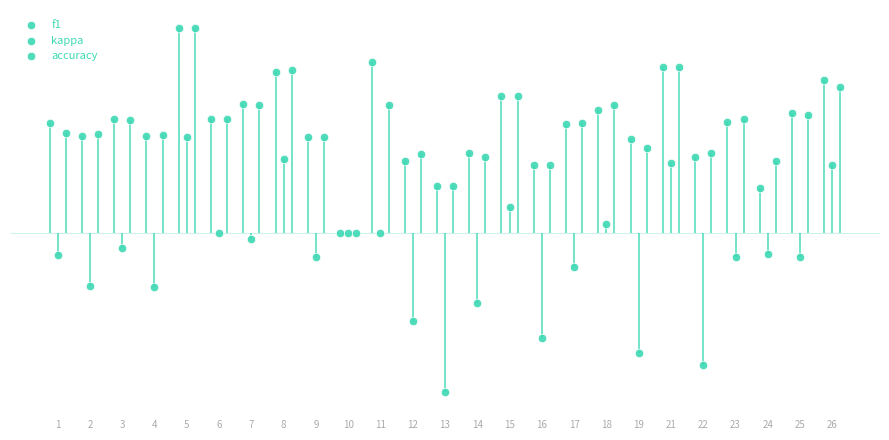

What are all the series names shown in the legend?

f1, kappa, accuracy